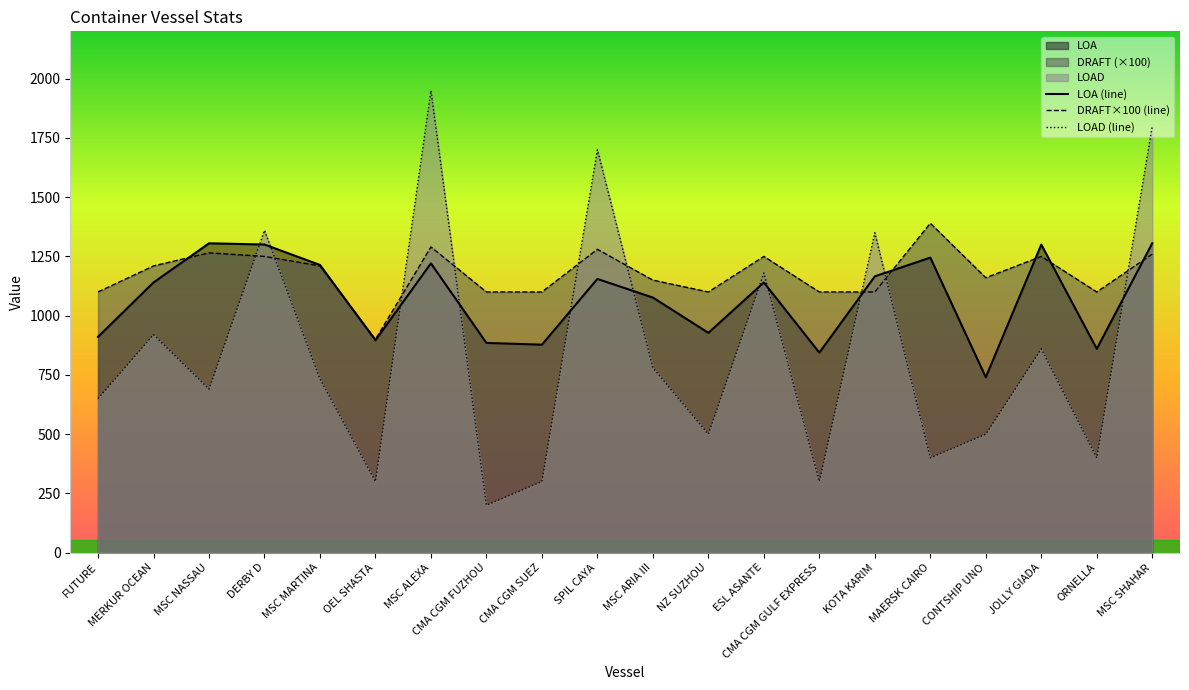

Is it true that LOAD equals 142.7 at OEL SHASTA?

False